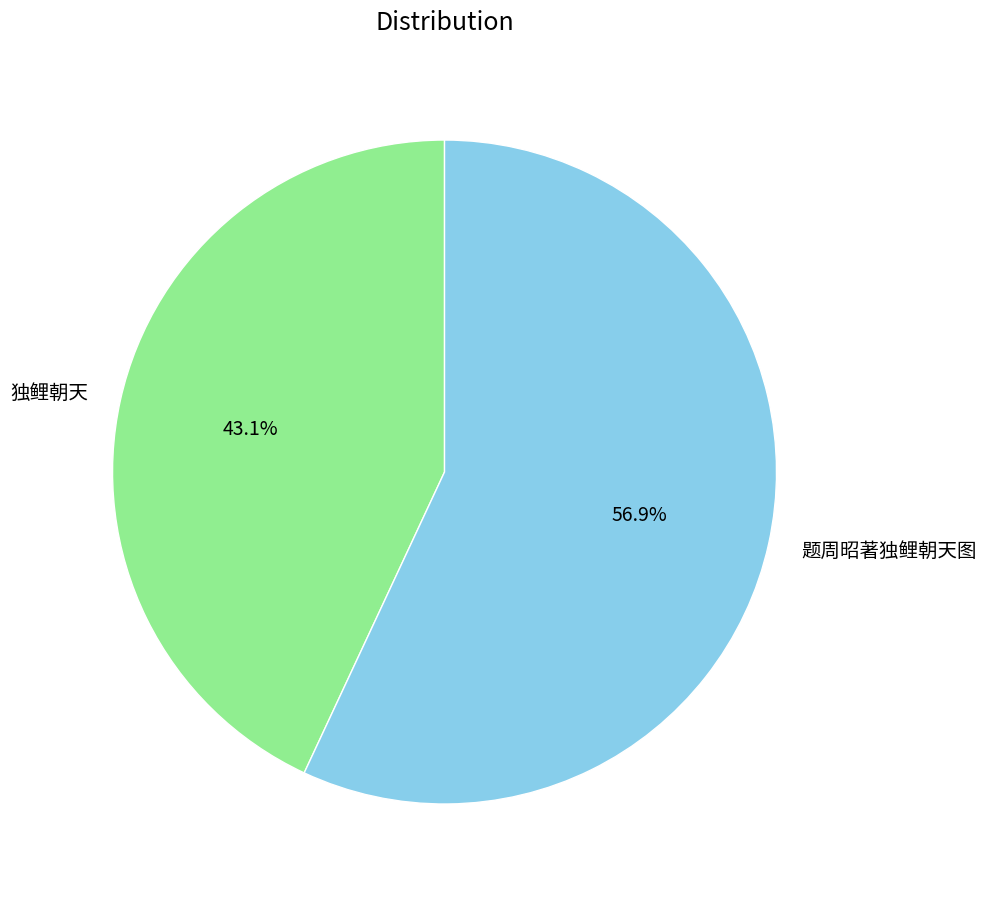

What percentage is NOT represented by 题周昭著独鲤朝天图?

43.1%